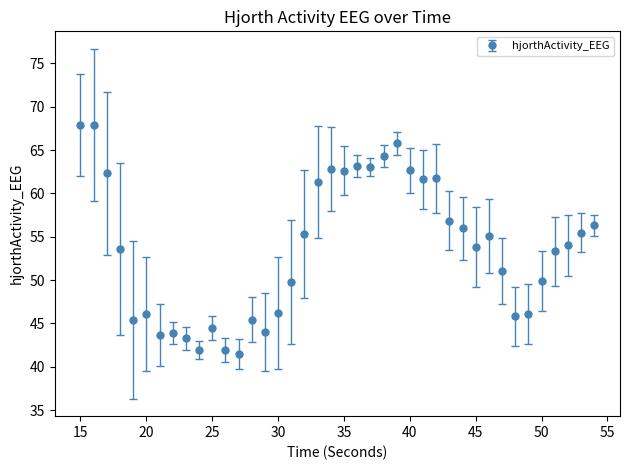

What is the maximum value shown in the chart?

67.9